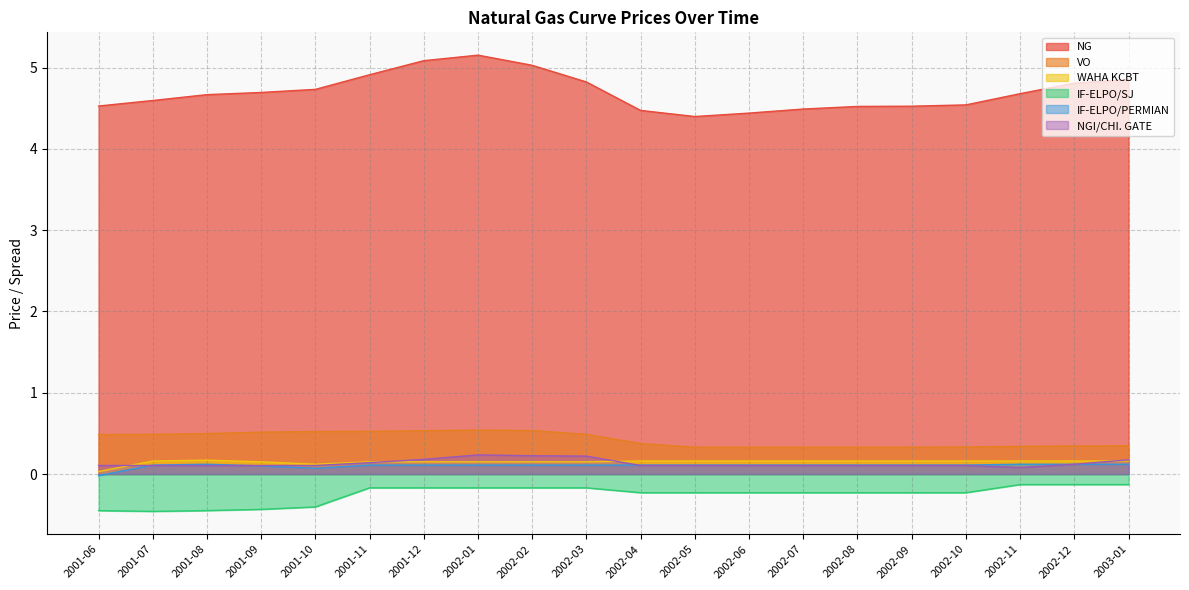

Which series has the largest total across all categories?

NG